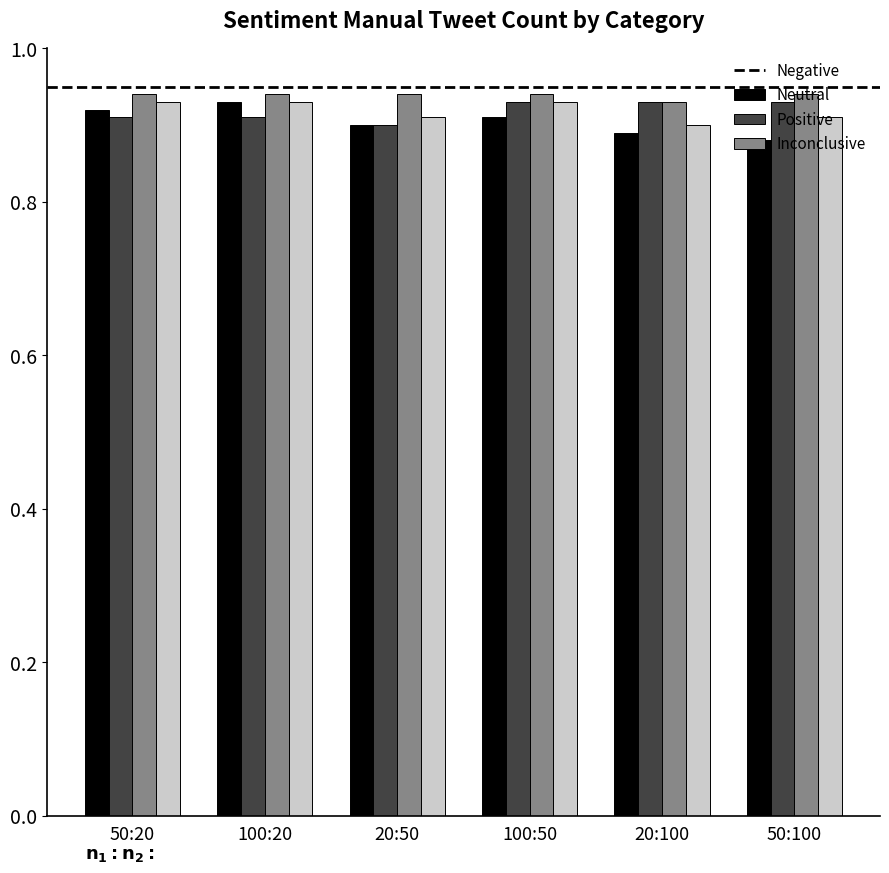

True or false: Neutral has a value of 0.4 at 20:50.

False